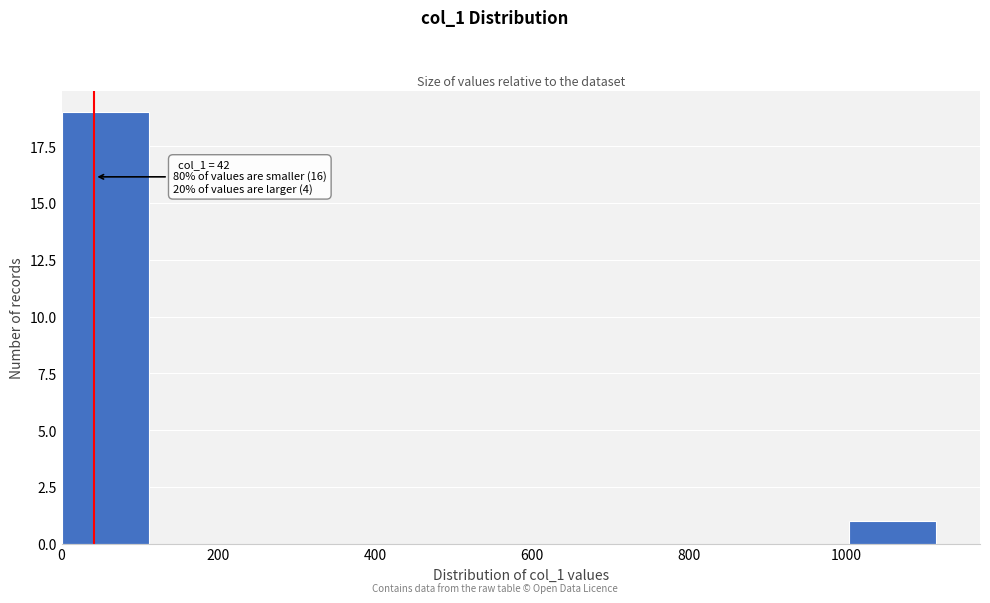

Which range on the x-axis has the tallest bar?

0 to 120